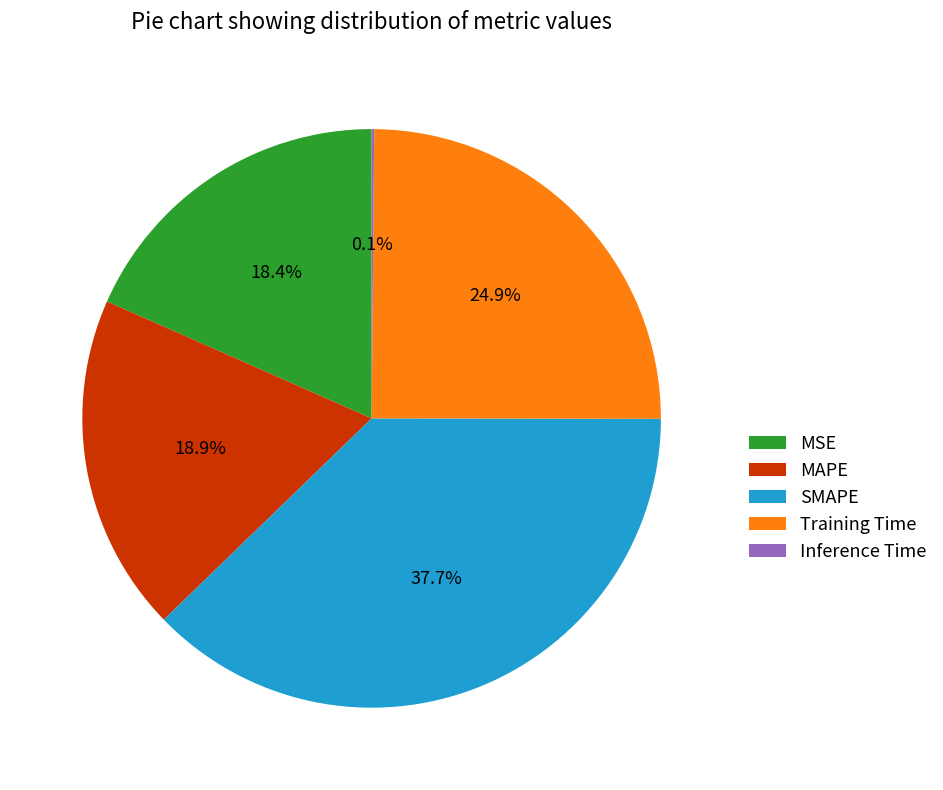

To the nearest percent, what is the difference between the Training Time and MAPE slice percentages?

6%